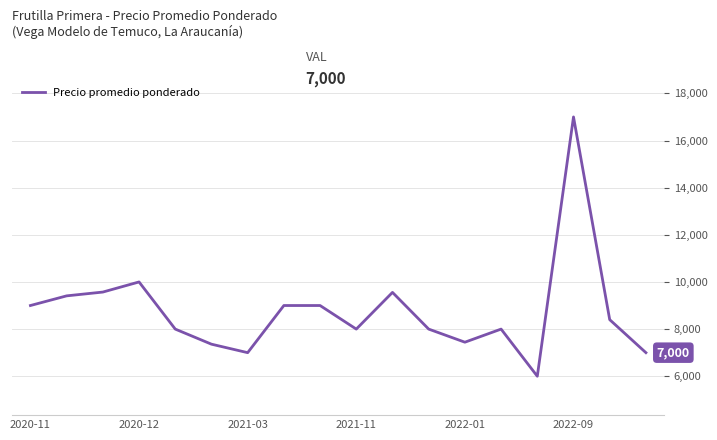

What is the minimum value shown in the chart?

6000